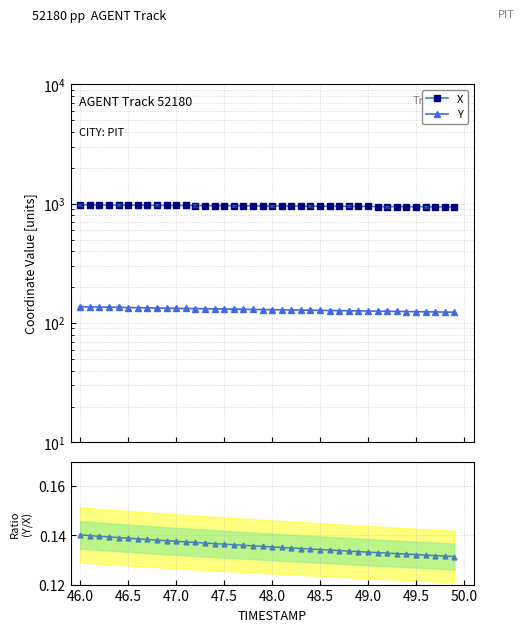

Does the chart display data point markers on the line(s)?

Yes